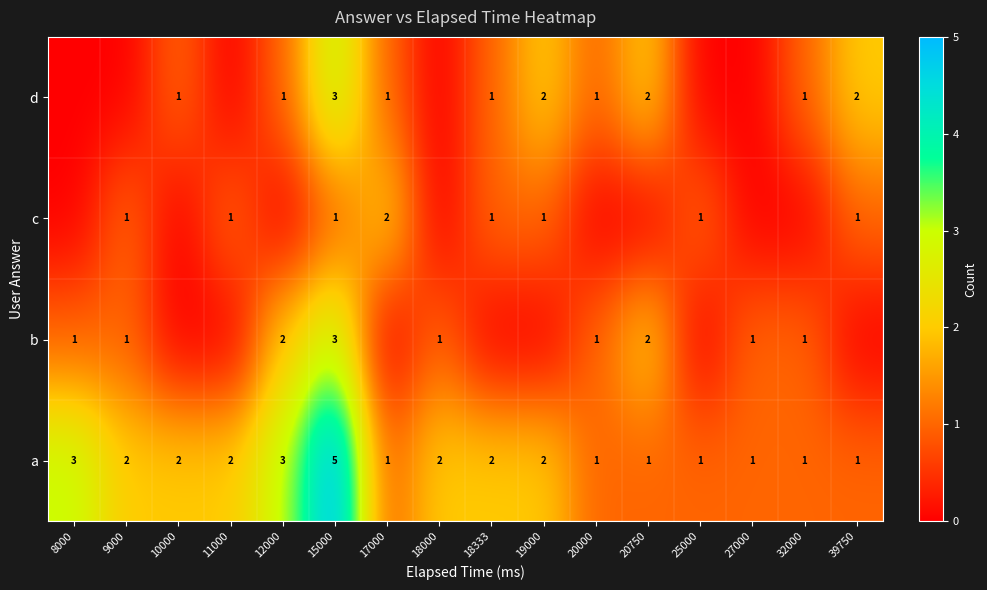

What is the difference between the b values at 8000 and 12000?

1